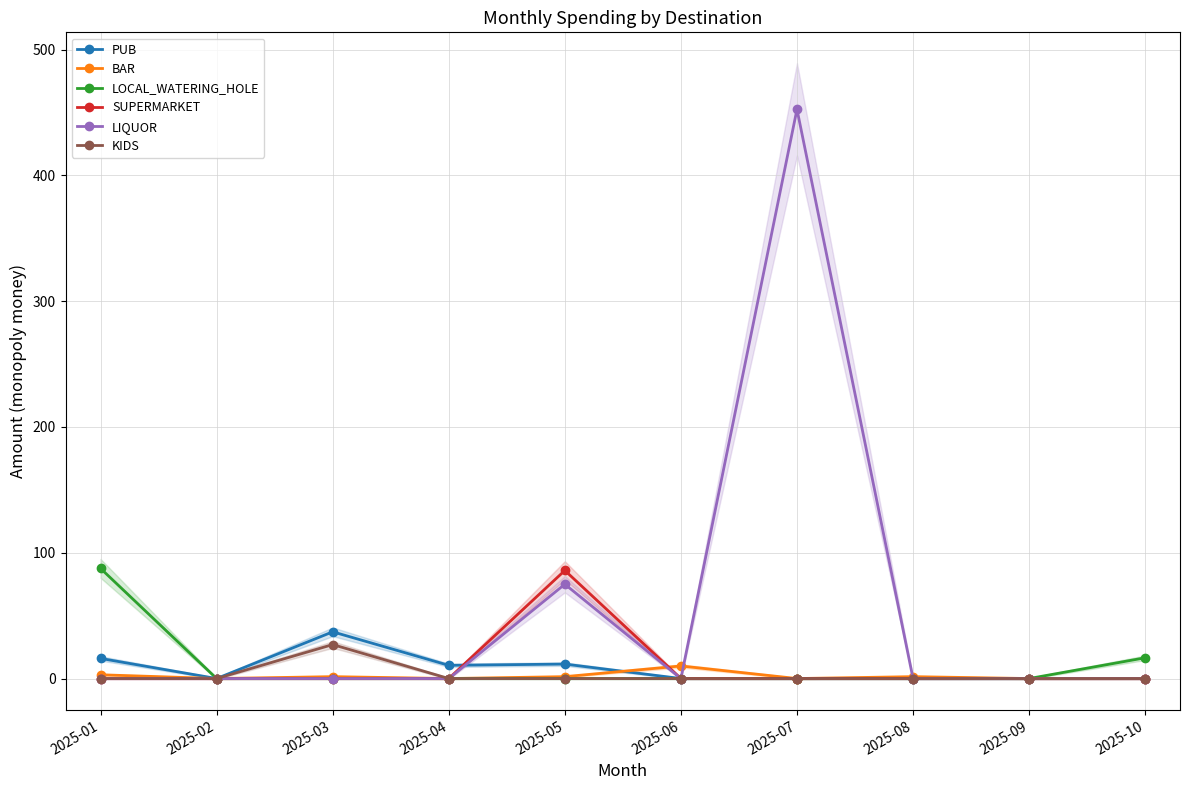

Where is the first local maximum for PUB?

2025-03